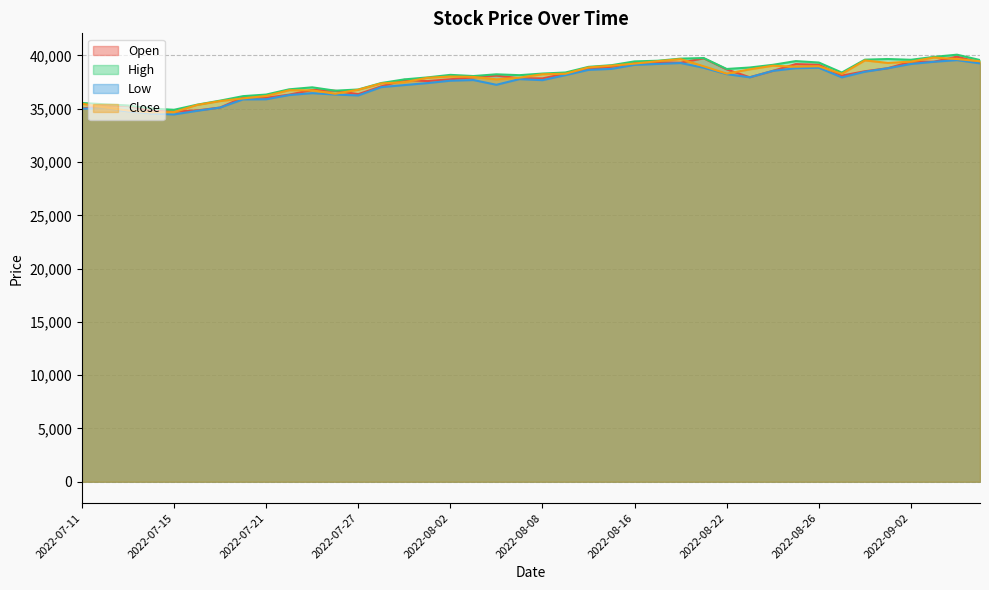

The value of Close at 2022-07-11 is 22047.9. True or false?

False